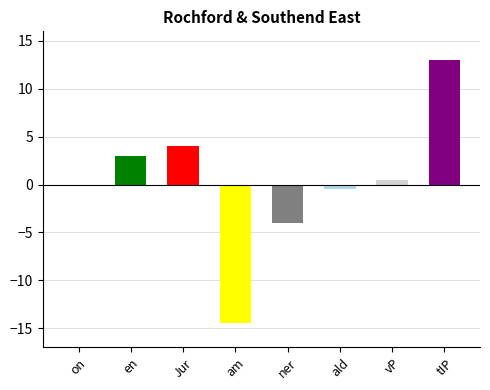

What is the label of the 4th bar from the right?

ner